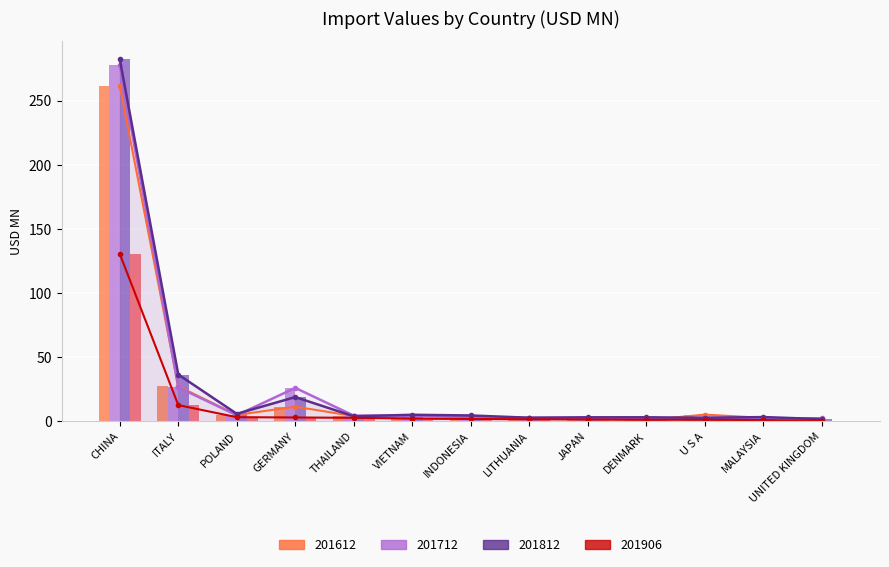

The 201712 (trend) series shows 2.7 at JAPAN. True or false?

True